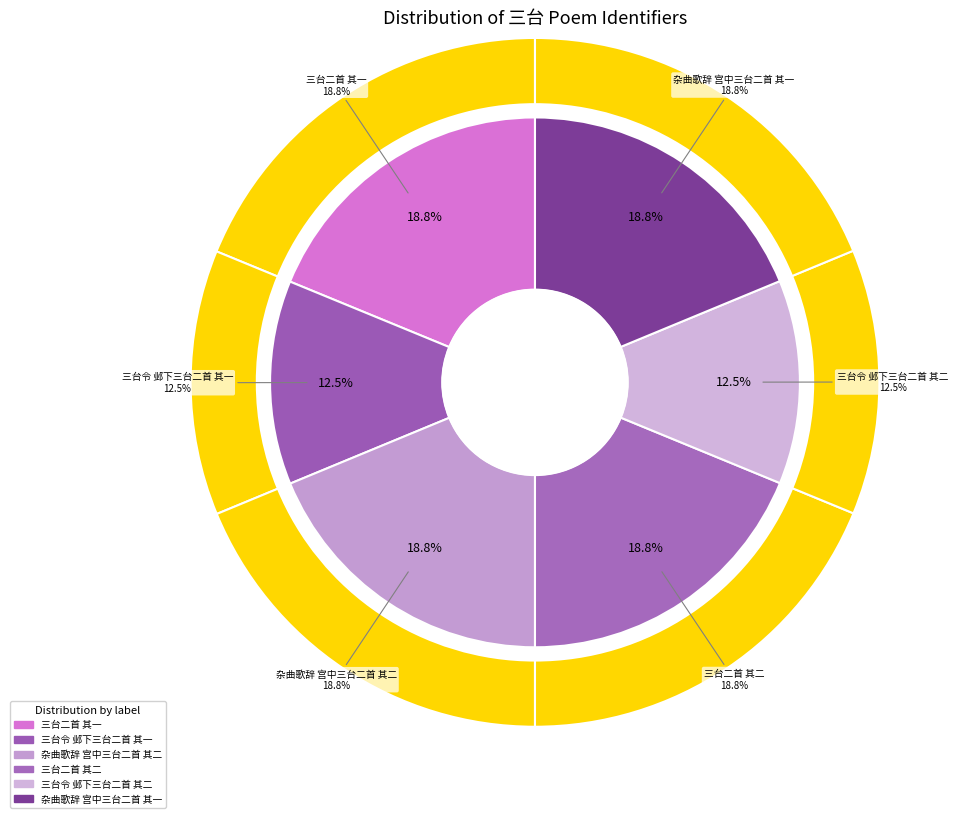

Is 三台令 邺下三台二首 其一 the majority of the pie?

No